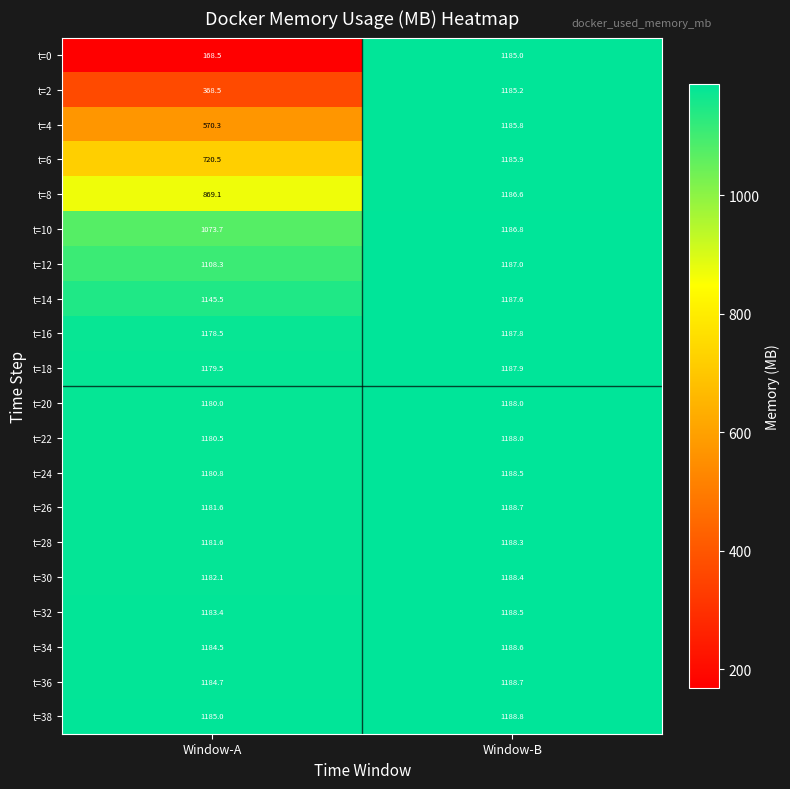

Which category has the highest value in the t=32 series?

Window-B